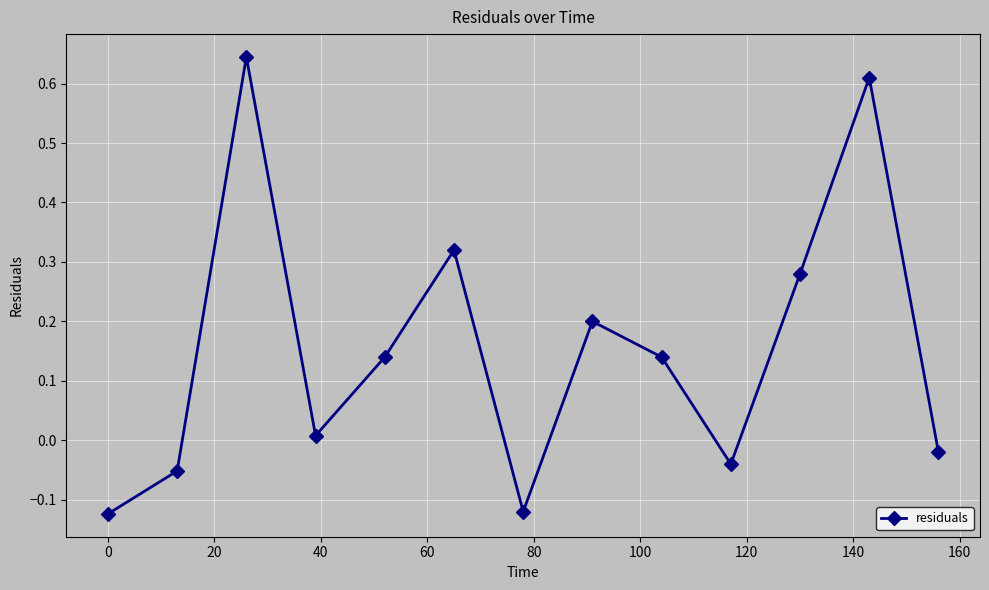

What is the difference between the maximum and minimum values?

0.8